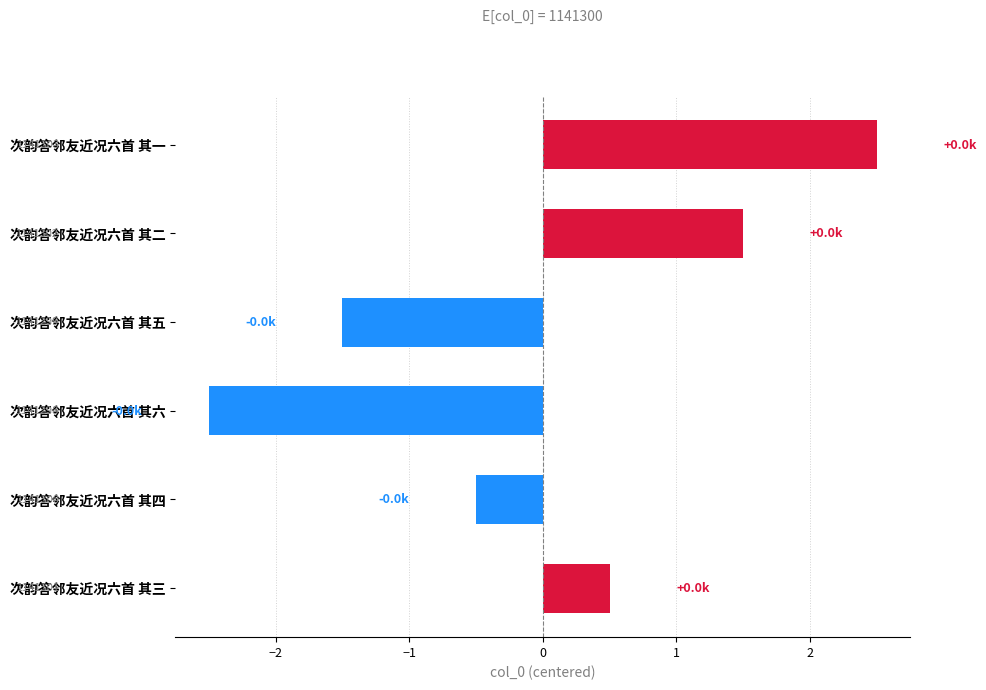

How many bars are there in total?

6